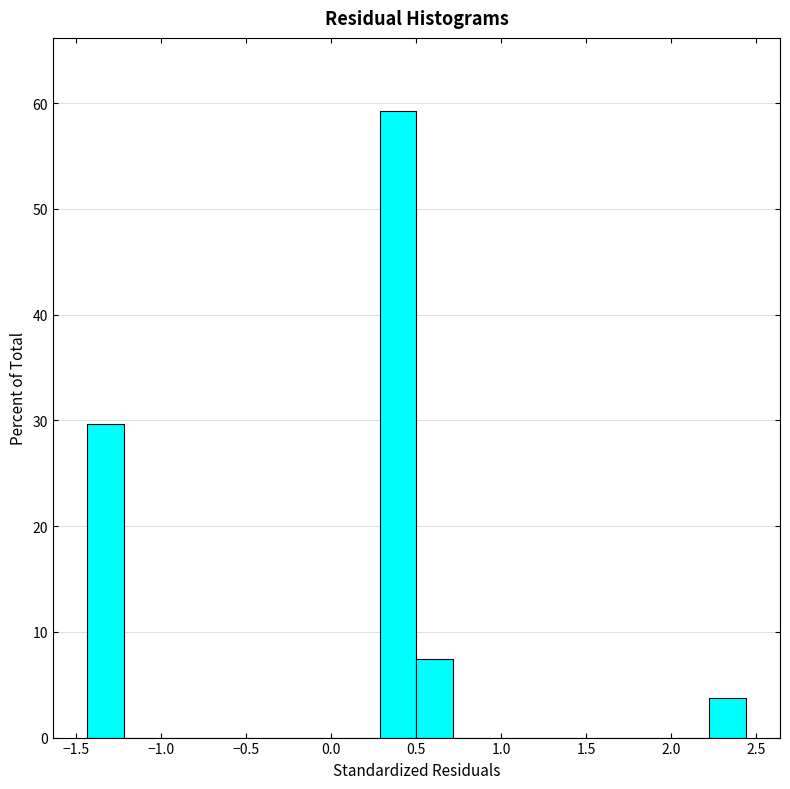

Over which range of the x-axis is the bar tallest?

0.30 to 0.50